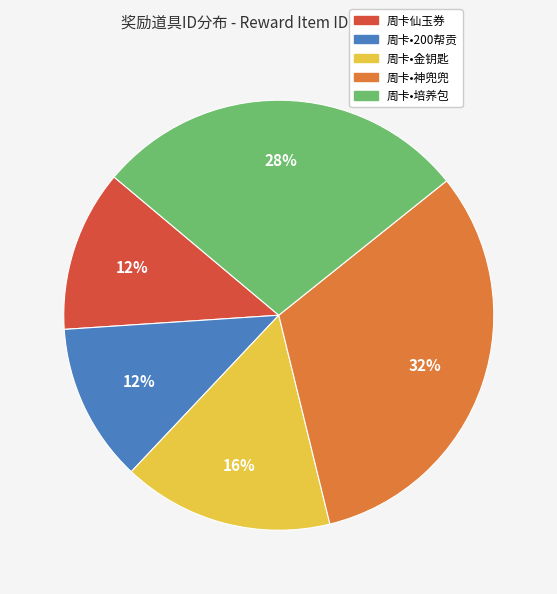

To the nearest percent, what percentage of the pie is 周卡•金钥匙?

16%